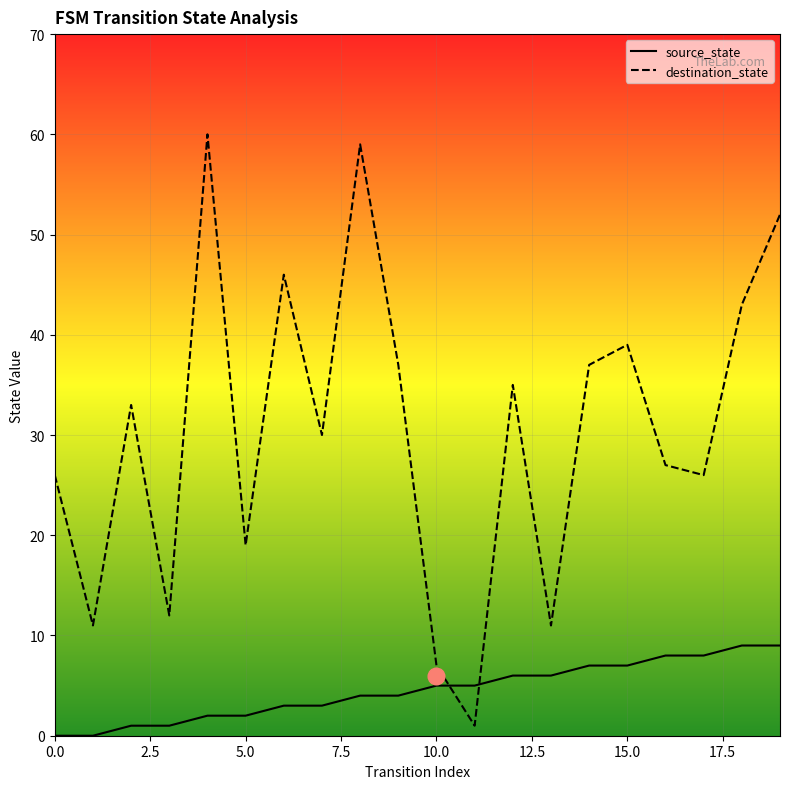

How many data points in destination_state are less than 33?

10